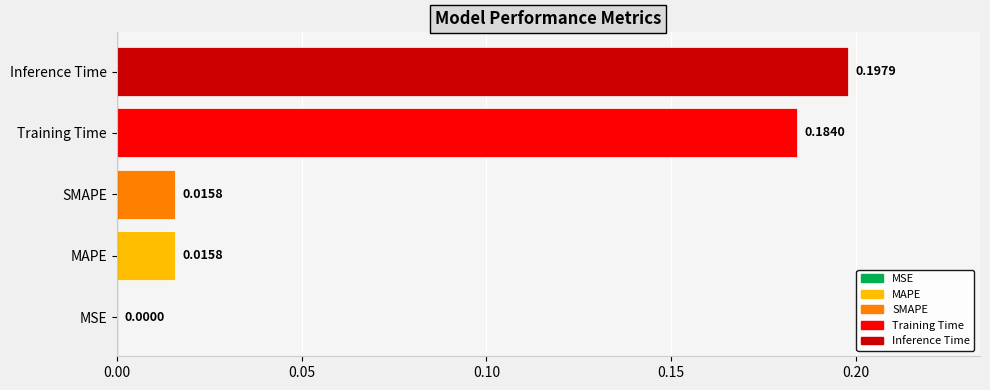

Which label corresponds to the largest value in the chart?

Inference Time